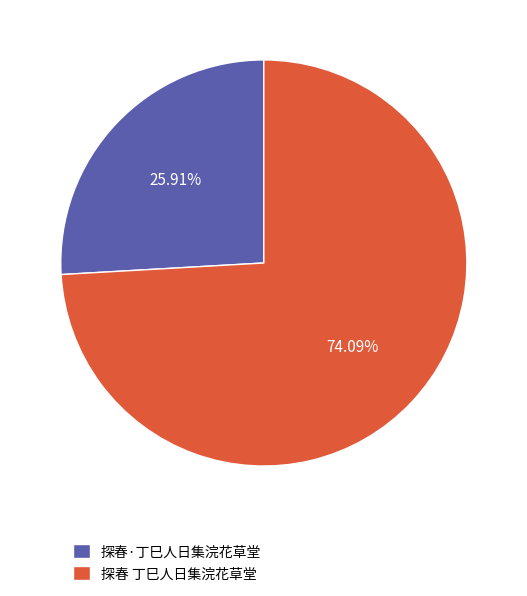

What is the smallest slice in the pie chart?

探春·丁巳人日集浣花草堂